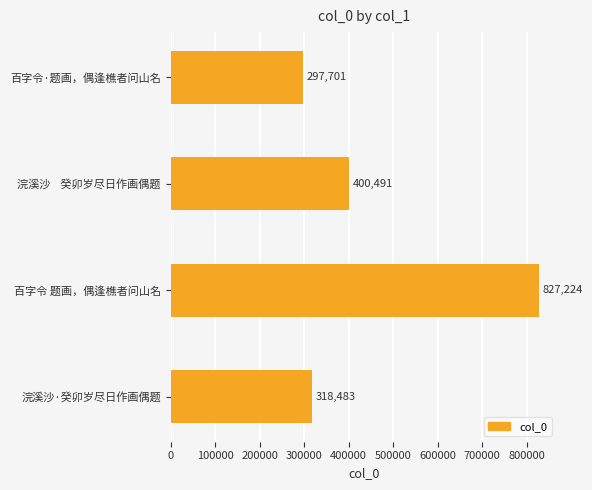

True or false: the data shows 297701 at 百字令·题画，偶逢樵者问山名.

True